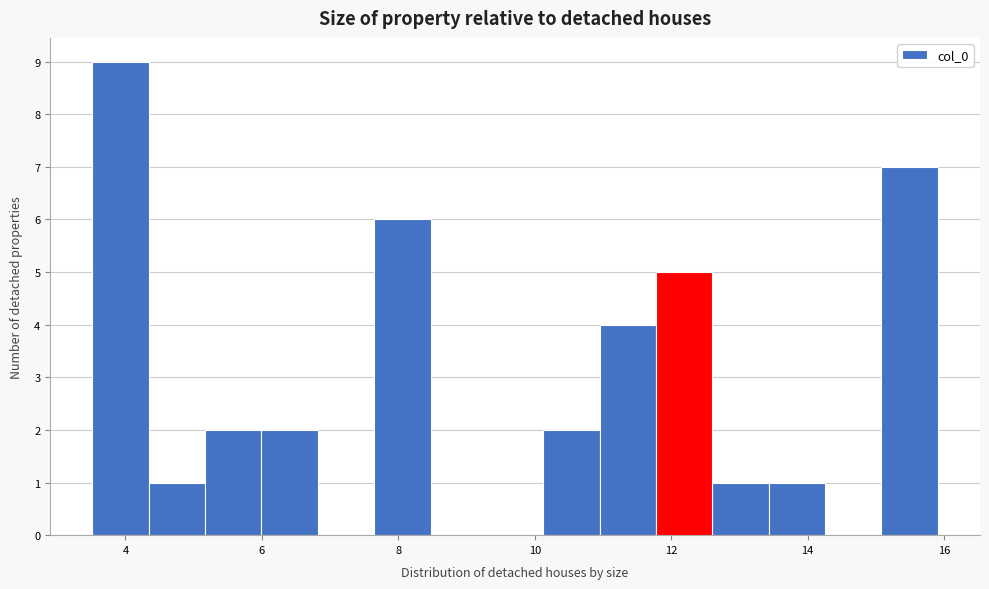

Reading left to right, transcribe this chart: for each bar, give the range it covers on the x-axis and its height. Neither the bar edges nor the heights are printed on the chart, so give them approximately, as read against the axes.

3.6 to 4.4: 9
4.4 to 5.2: 1
5.2 to 6.0: 2
6.0 to 6.8: 2
6.8 to 7.6: 0
7.6 to 8.4: 6
8.4 to 9.2: 0
9.2 to 10.2: 0
10.2 to 11.0: 2
11.0 to 11.8: 4
11.8 to 12.6: 5
12.6 to 13.4: 1
13.4 to 14.2: 1
14.2 to 15.0: 0
15.0 to 16.0: 7